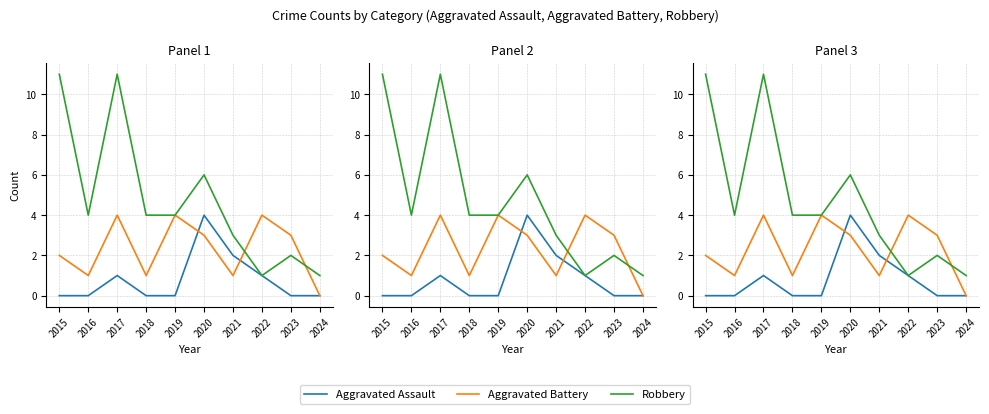

True or false: Aggravated Battery has more than 2 points higher than both neighbors.

True